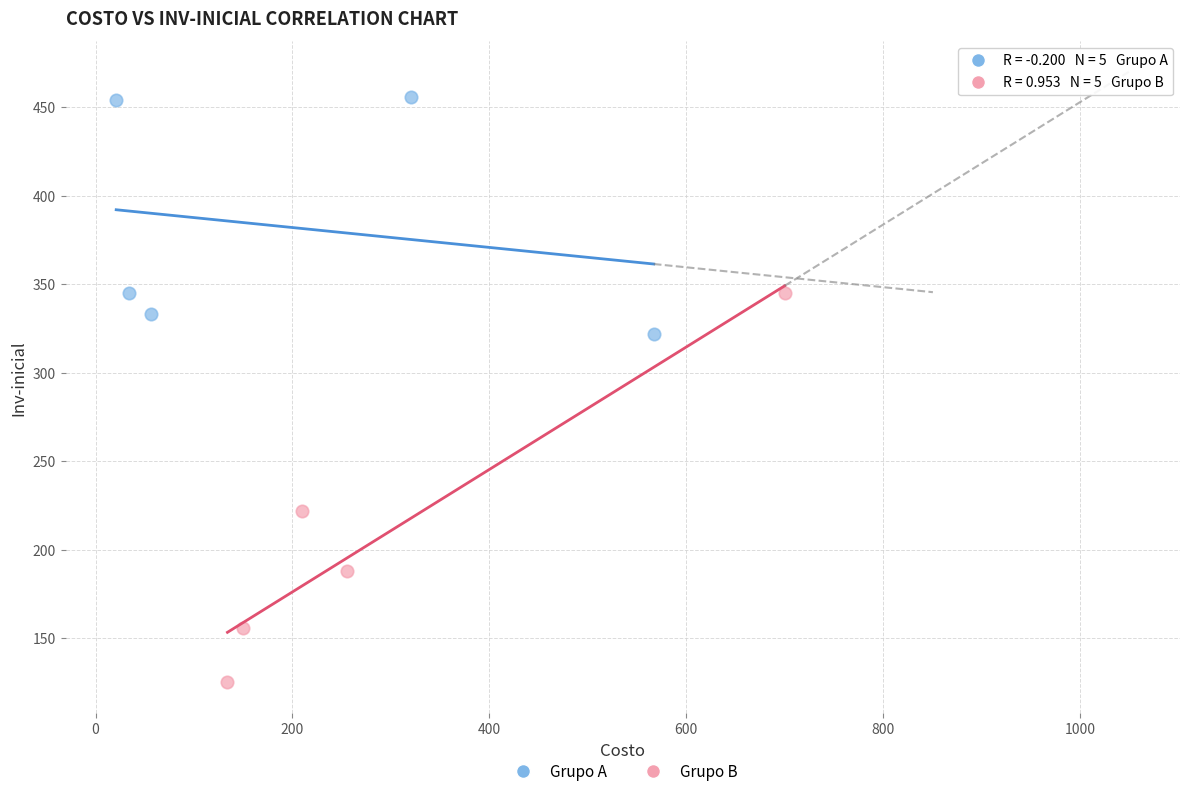

What are all the series names shown in the legend?

Grupo A, Grupo B